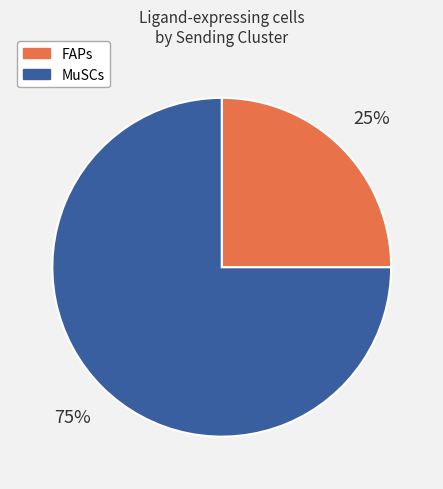

To the nearest percent, what percentage of the pie is FAPs?

25%